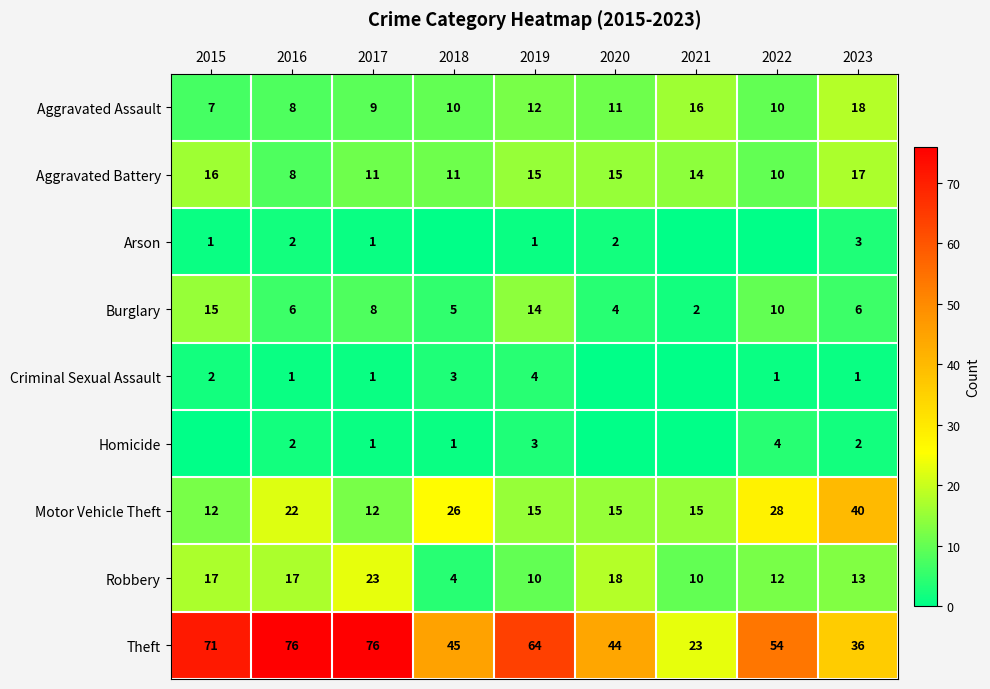

Which series has the widest spread of values?

Theft